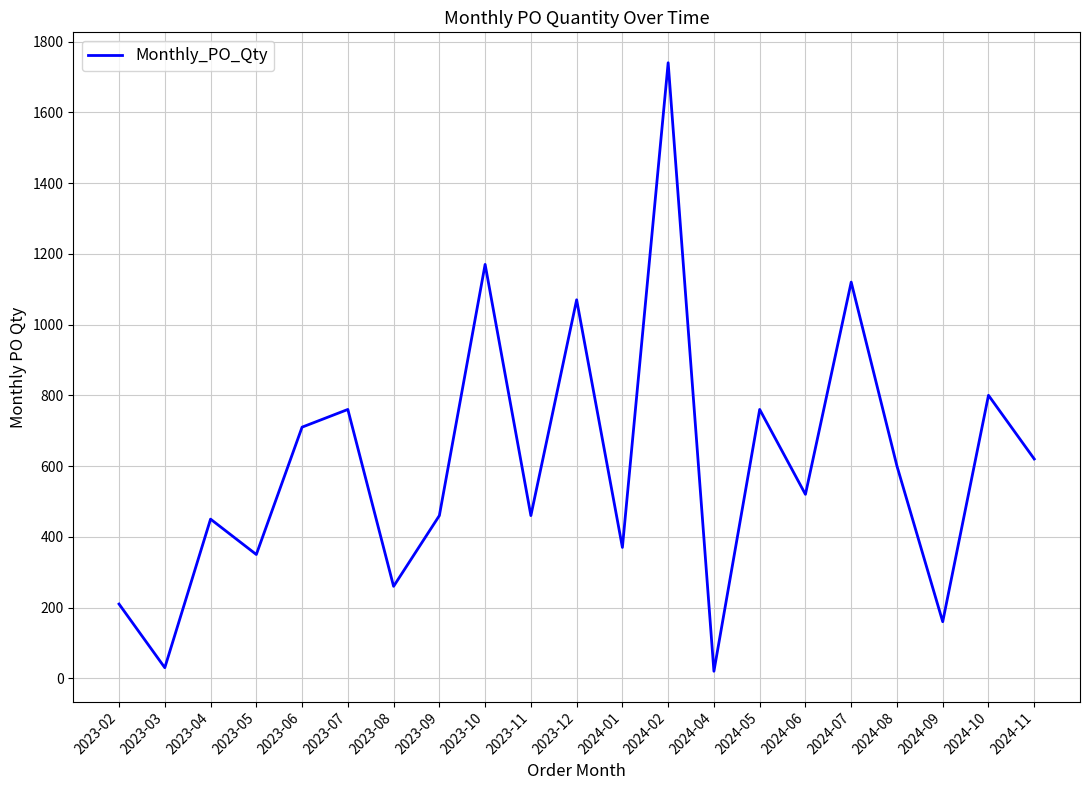

The value at 2024-06 is 520. True or false?

True